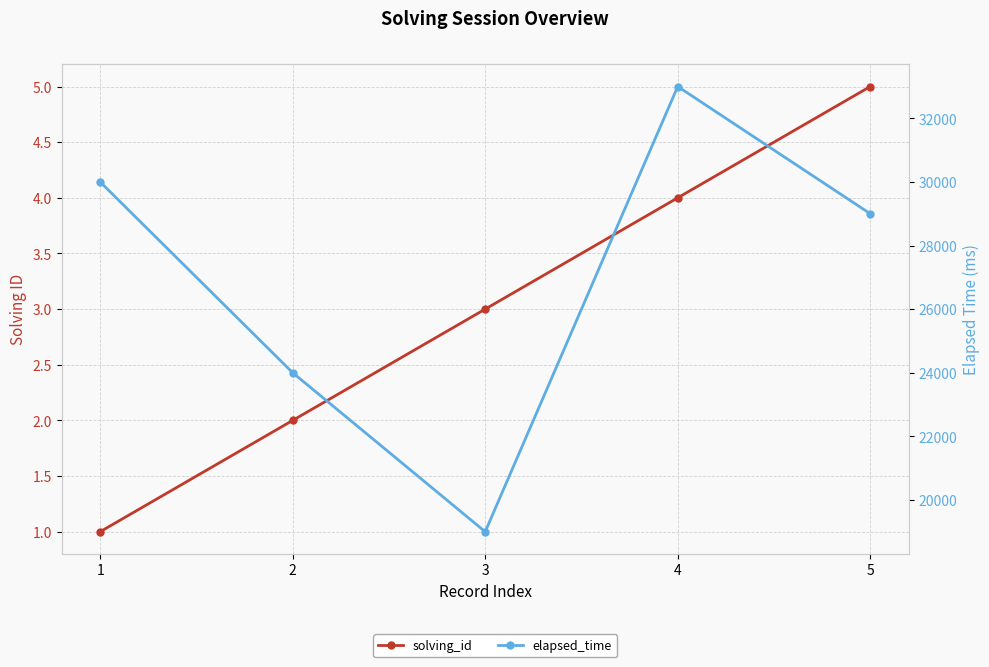

How many lines are shown in the chart?

2